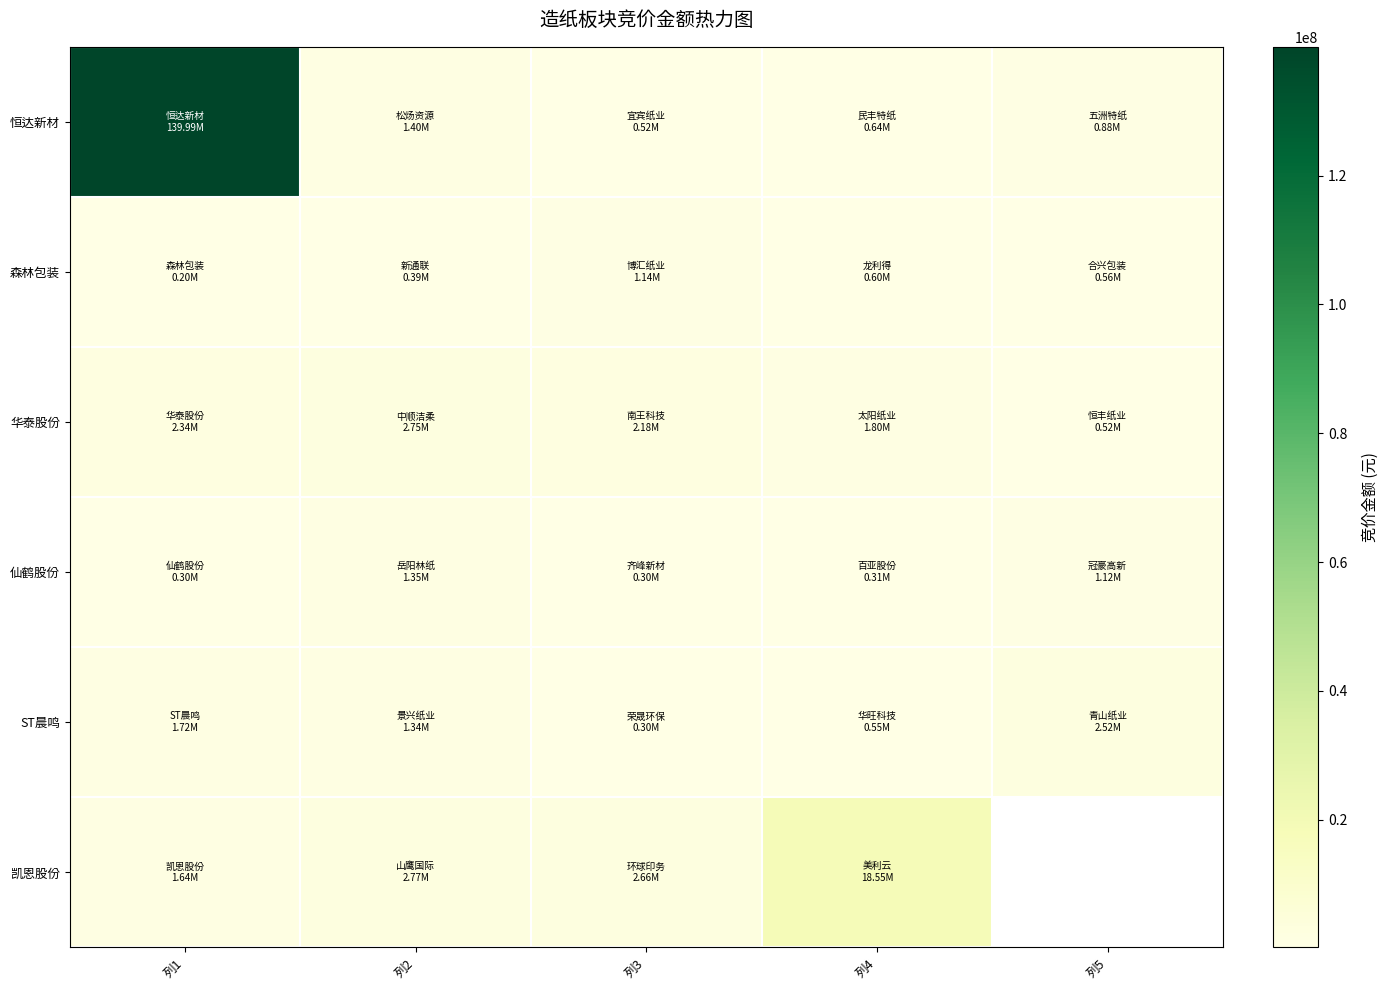

The 华泰股份 series shows 1796450.0 at 列4. True or false?

True